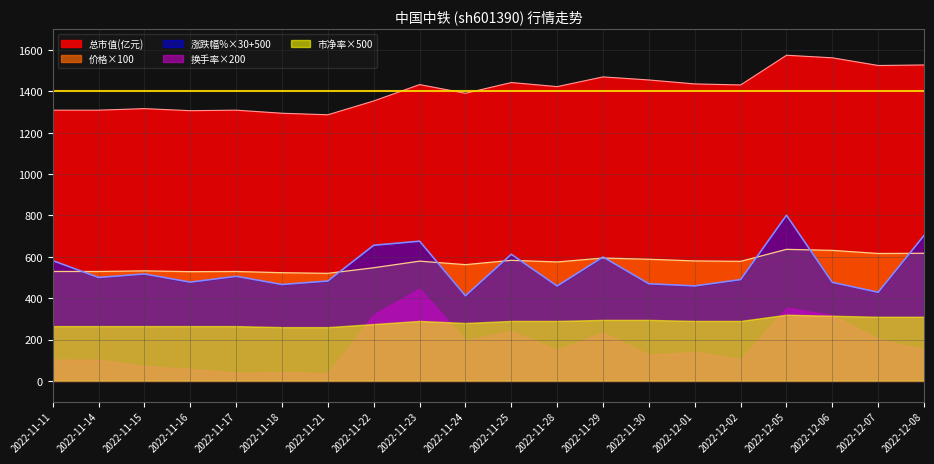

What is the spread (max minus min) of values at 2022-11-18?

1252.0